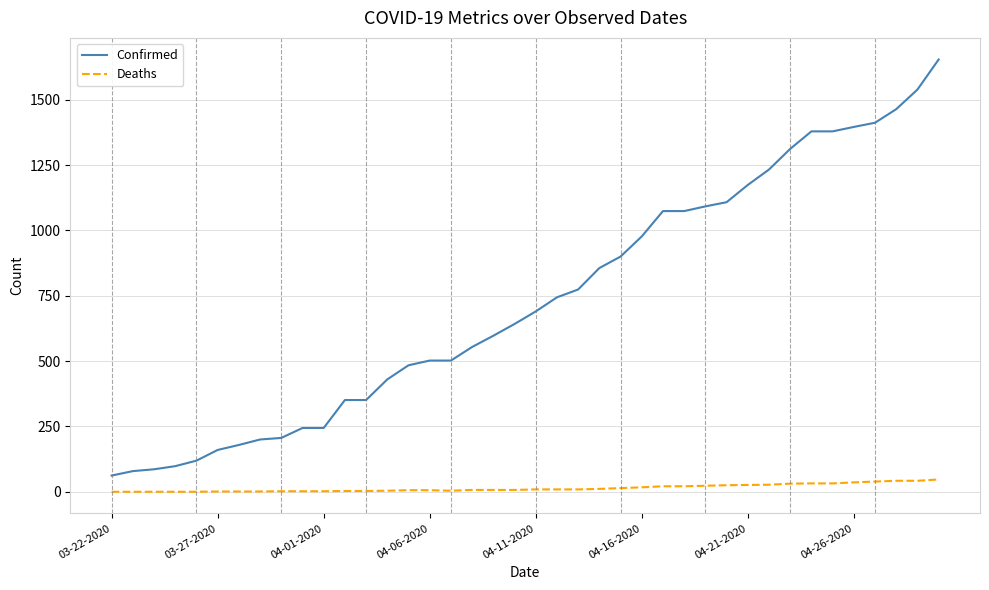

Which series has the largest total across all categories?

Confirmed